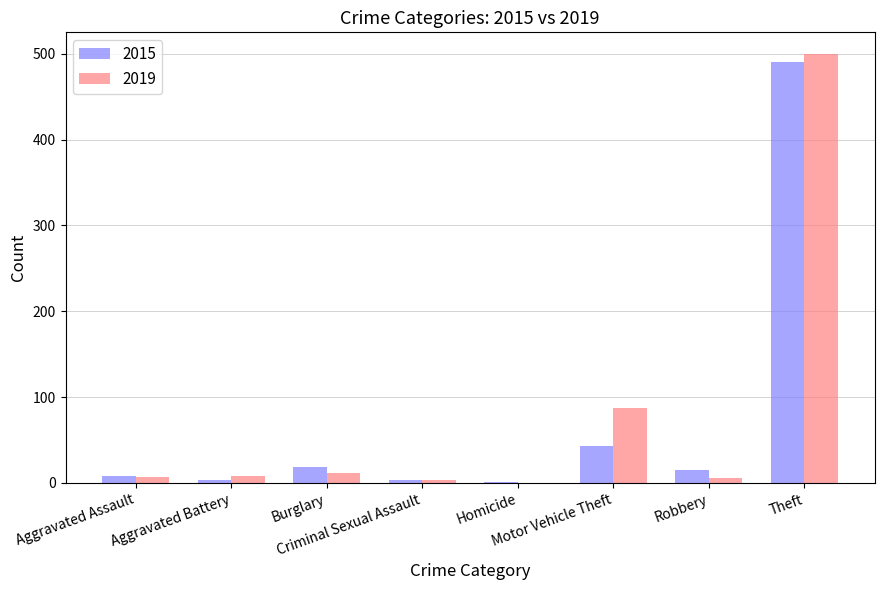

What is the sum of all 2015 values?

584